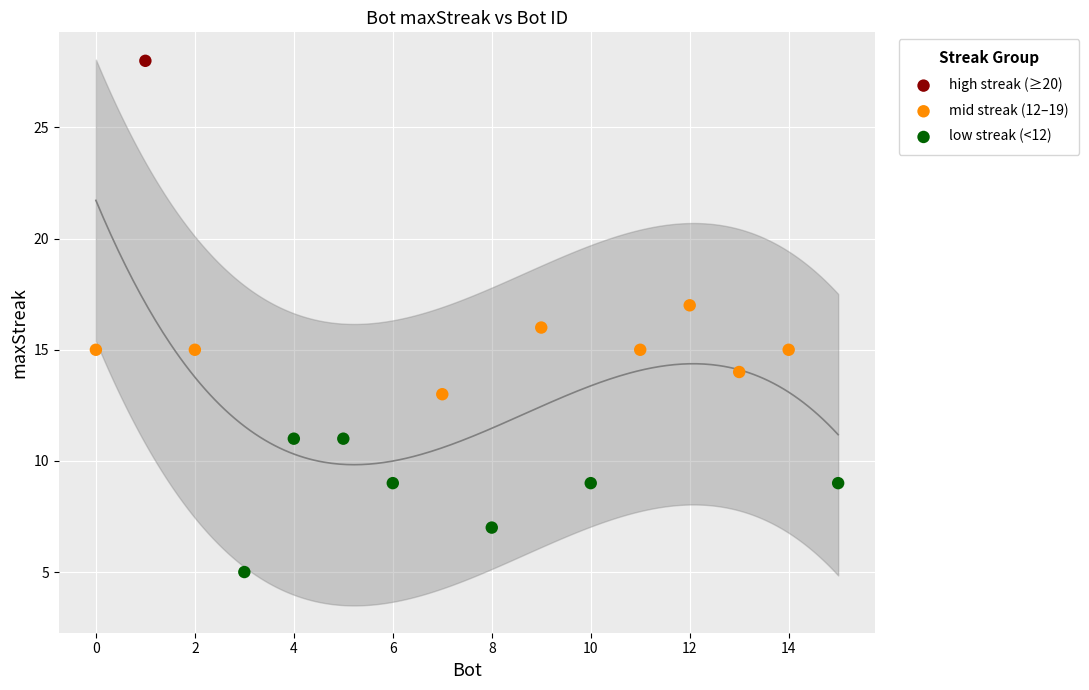

What are all the series names shown in the legend?

high streak (≥20), mid streak (12–19), low streak (<12)